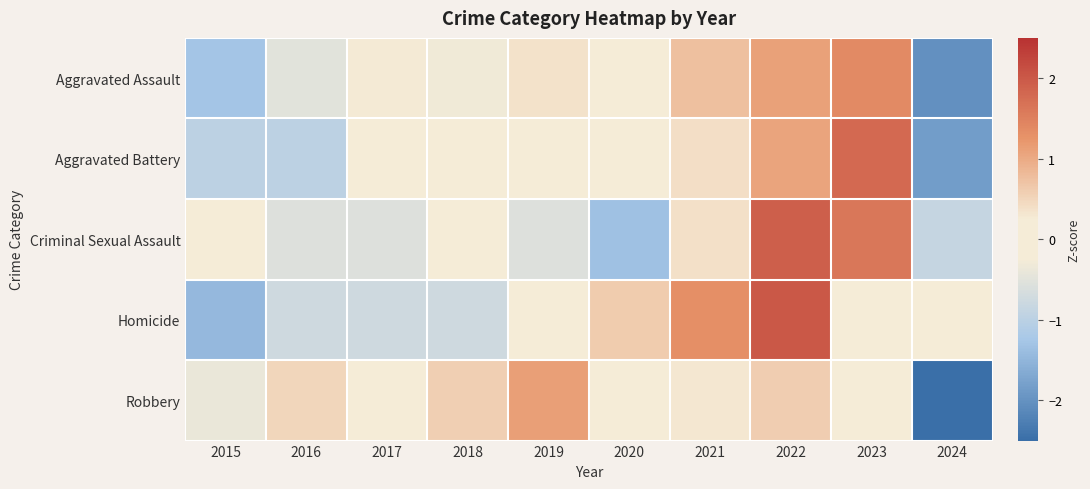

Between 2016 and 2018, which series saw the biggest shift?

Aggravated Battery